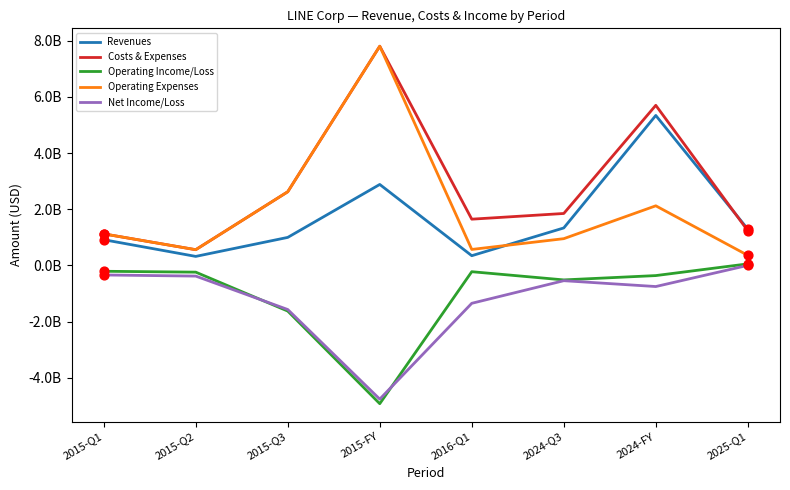

Which series has the largest total across all categories?

Costs & Expenses